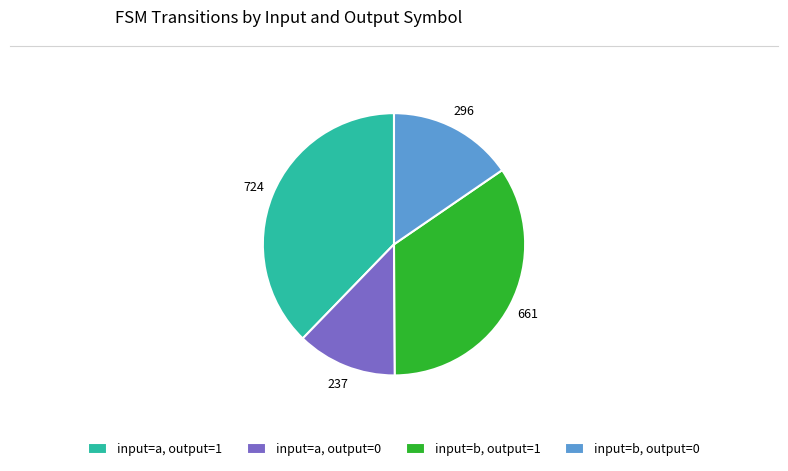

Does input=b, output=0 account for over 50% of the chart?

No